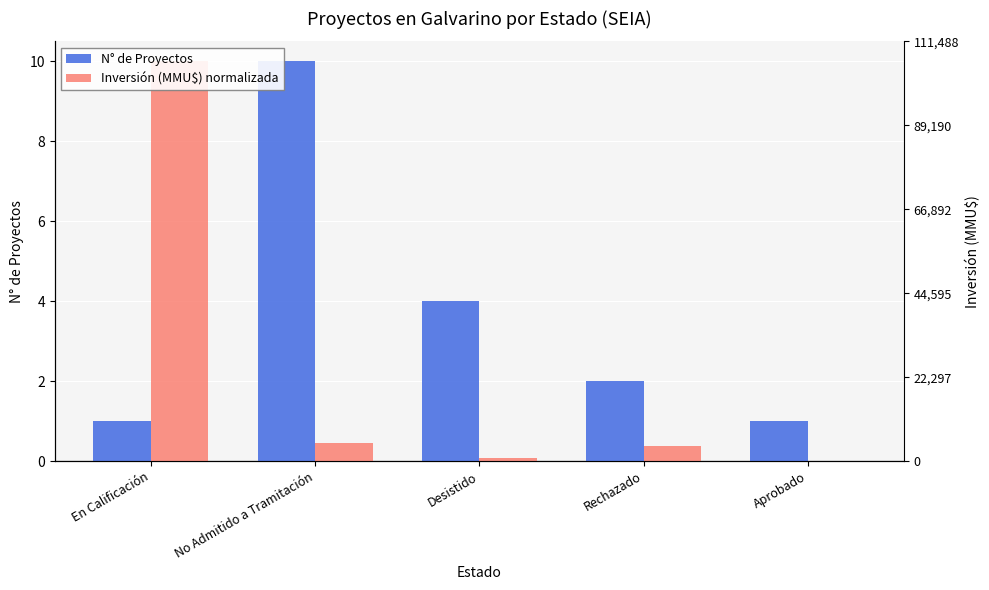

Where is N° de Proyectos nearest to the value 5?

Desistido